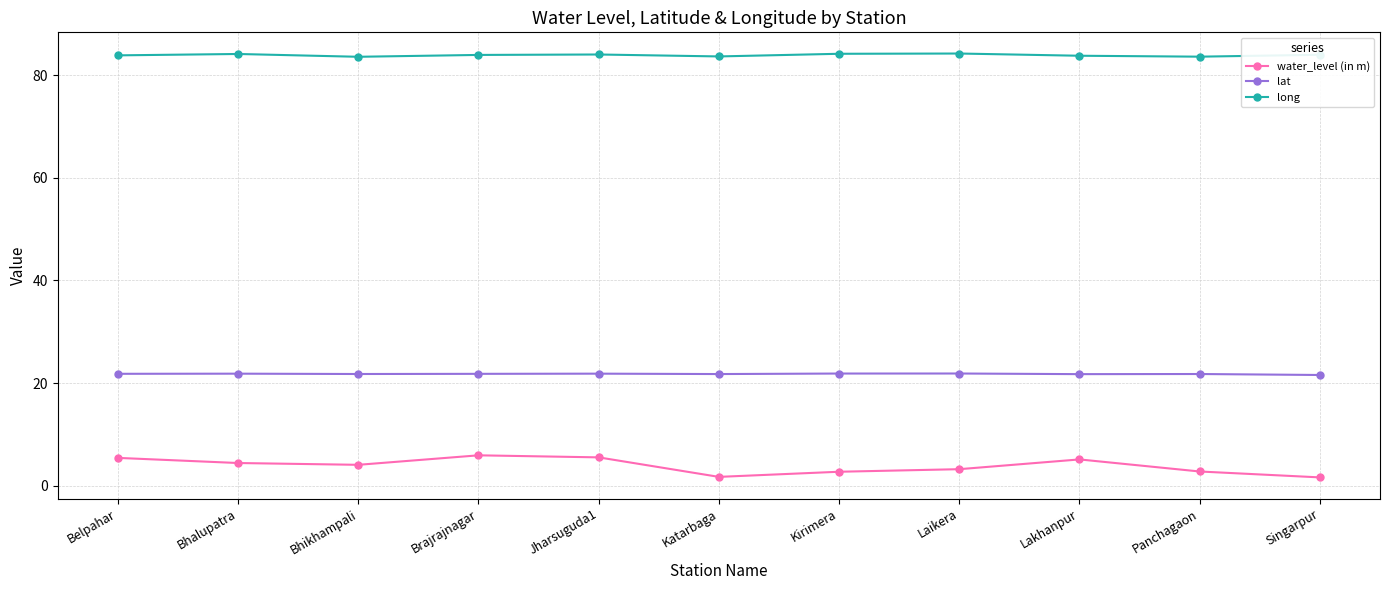

What is the greatest value displayed?

84.2